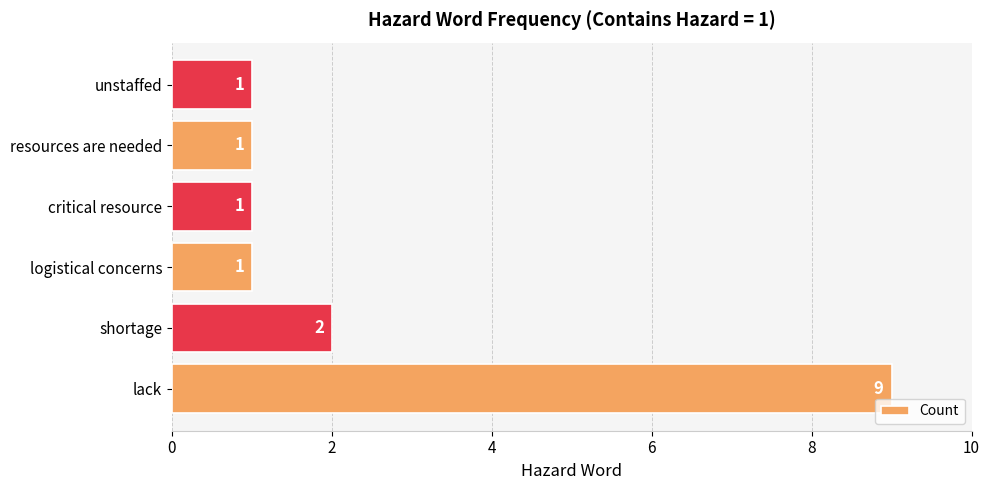

The chart shows a value of 2 at shortage. True or false?

True